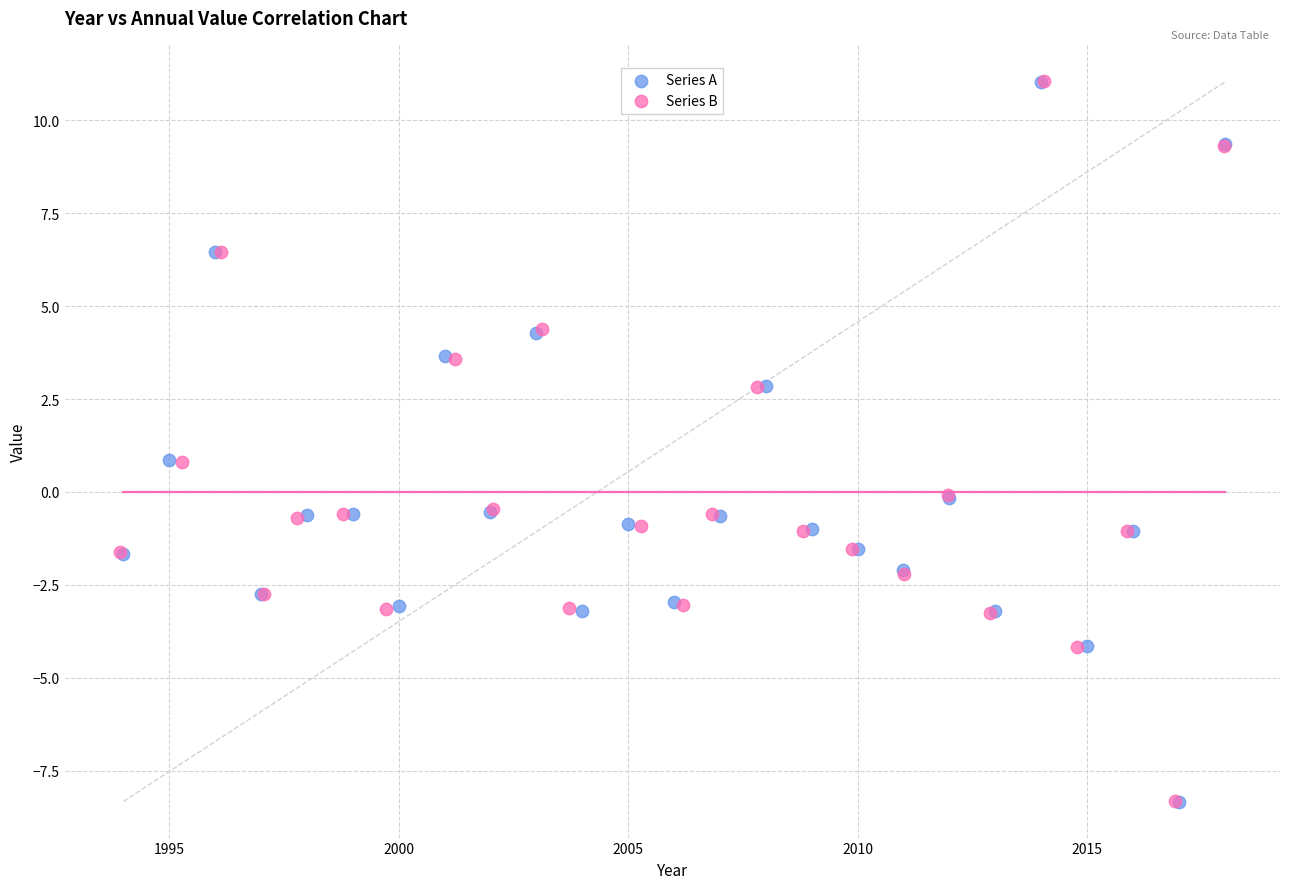

Which series has the largest Y range (max minus min)?

Series B